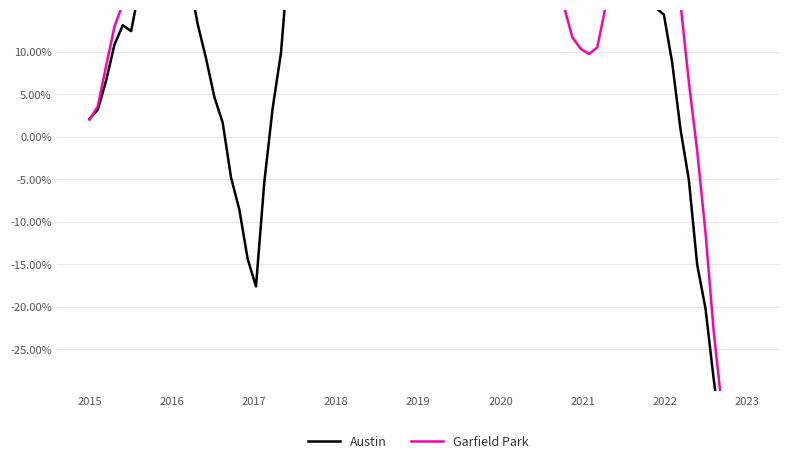

What is the lowest value of the Garfield Park series?

28